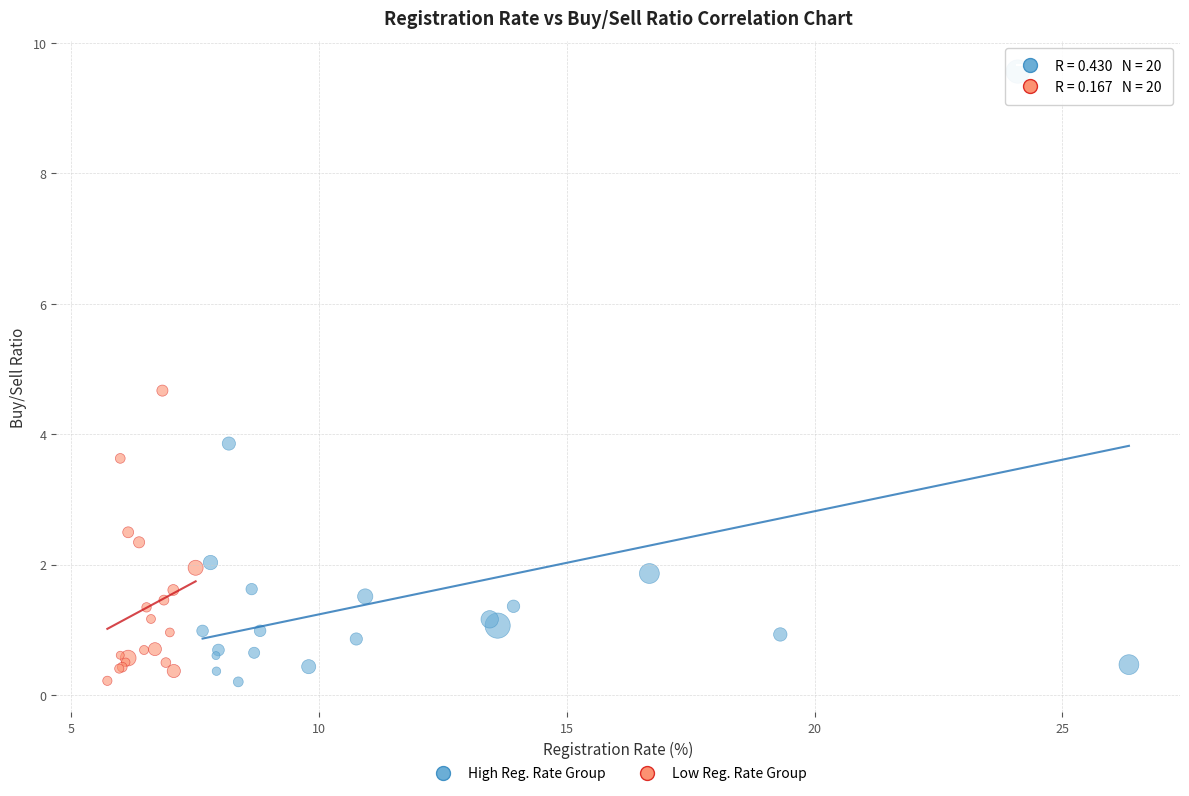

Which series has the largest Y range (max minus min)?

High Reg. Rate Group